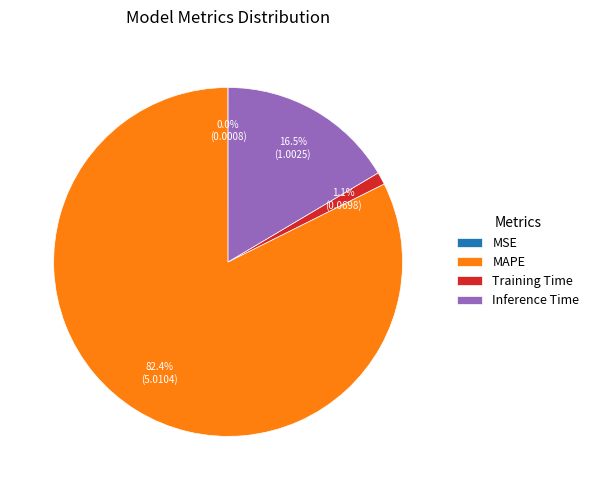

How much of the chart is everything except Inference Time?

83.5%